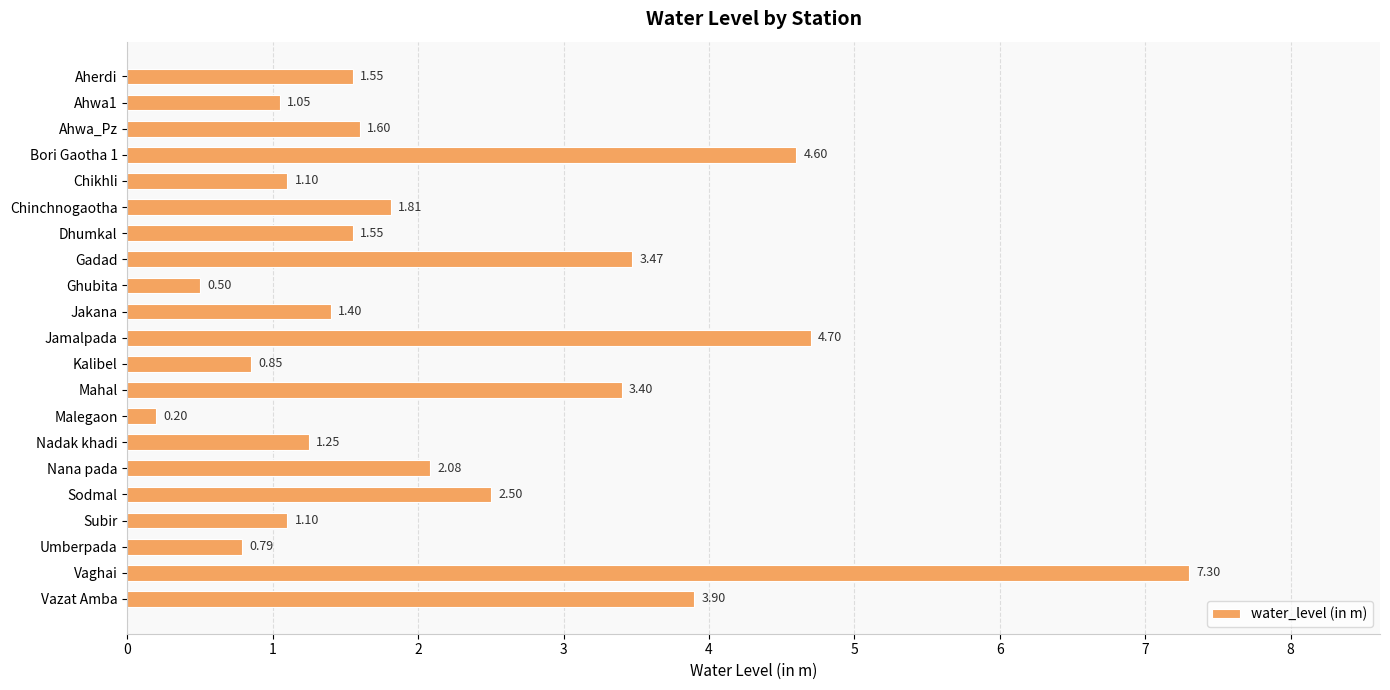

What is the difference between the second highest and second lowest values?

4.2